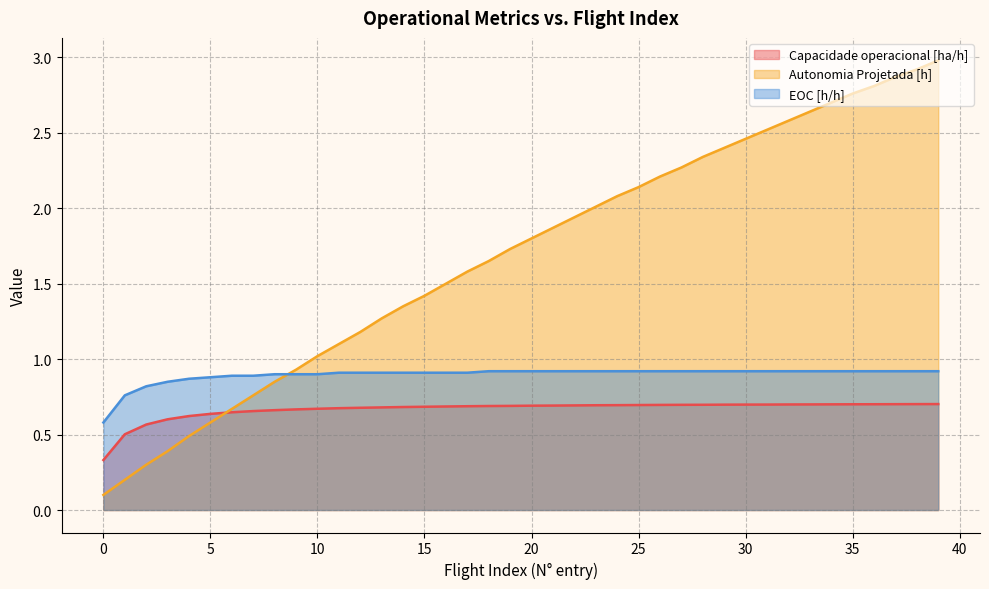

True or false: Capacidade operacional [ha/h] has more than 1 points higher than both neighbors.

False